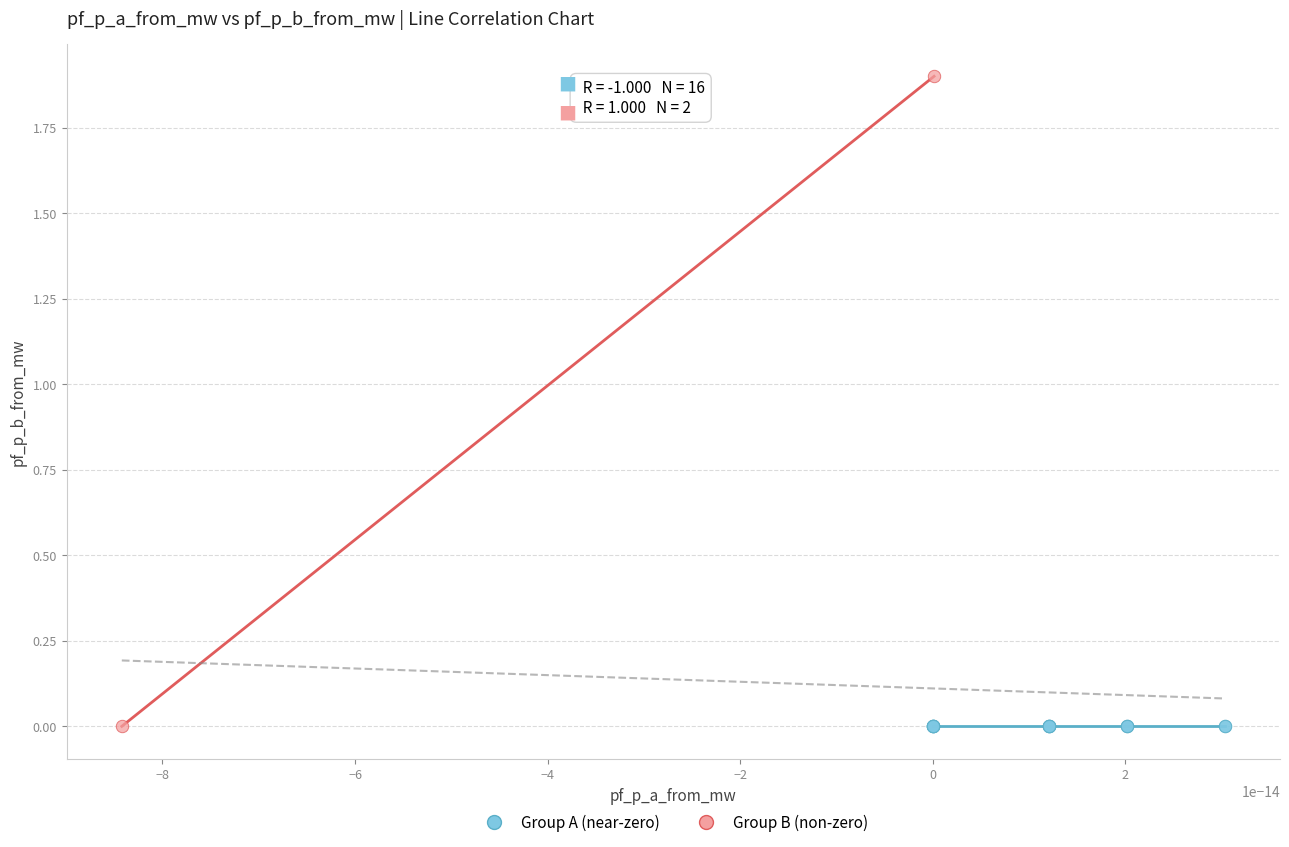

What are all the series names shown in the legend?

Group A (near-zero), Group B (non-zero)